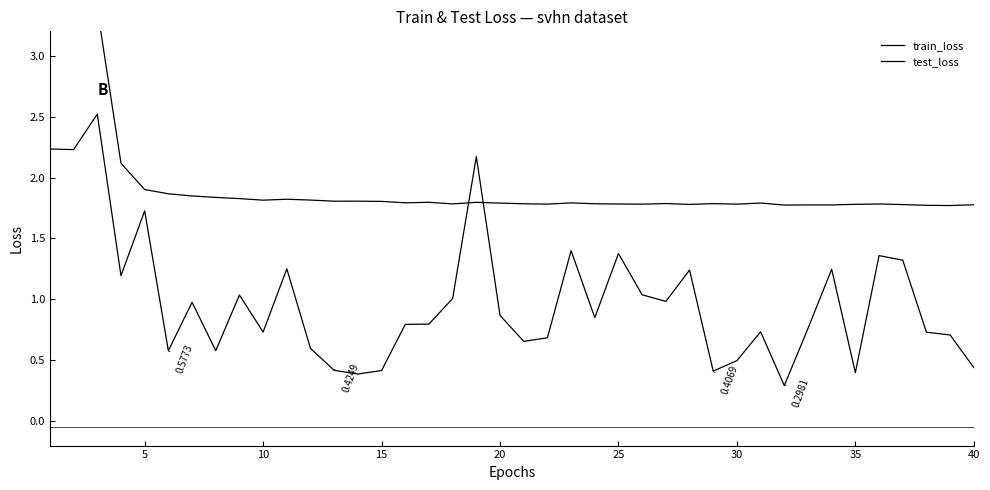

How many categories are shown in the chart?

40